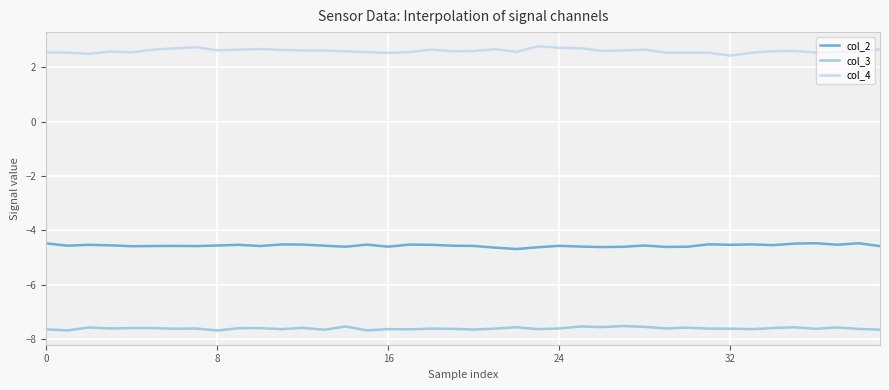

List the series in order of their peak value, lowest first.

col_3, col_2, col_4